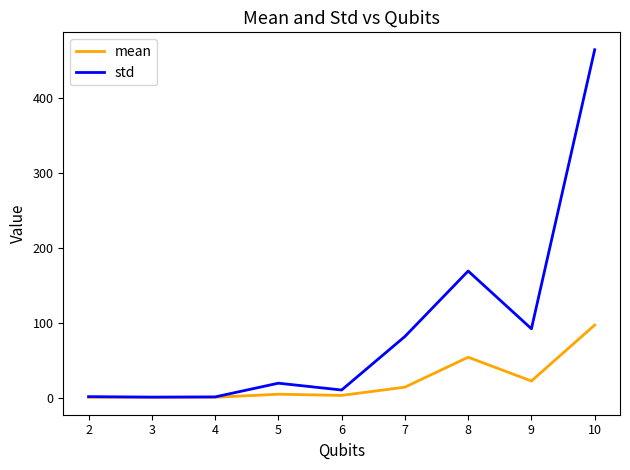

At which category is the sum across all series the highest?

10